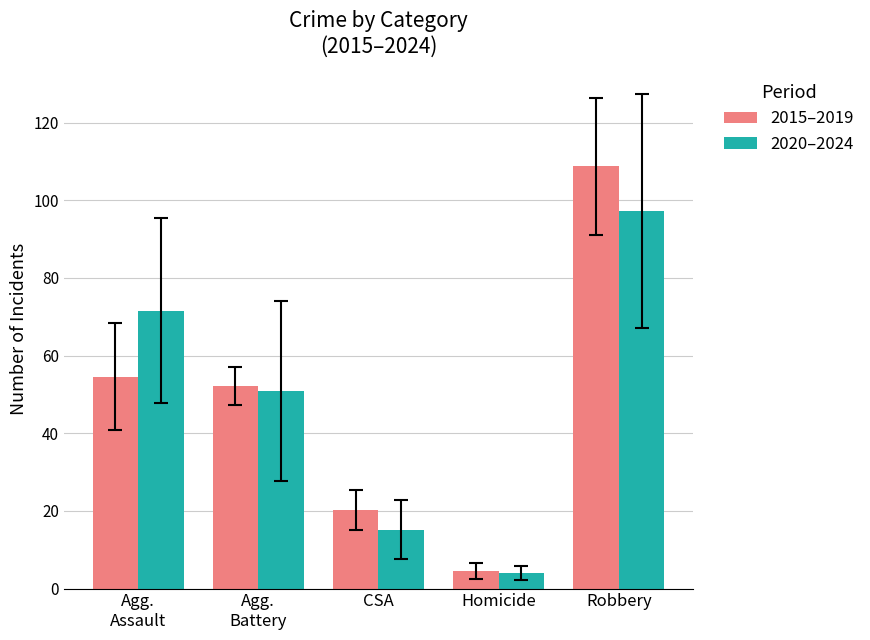

What is the difference between the 2015–2019 values at Robbery and Agg.
Battery?

56.6